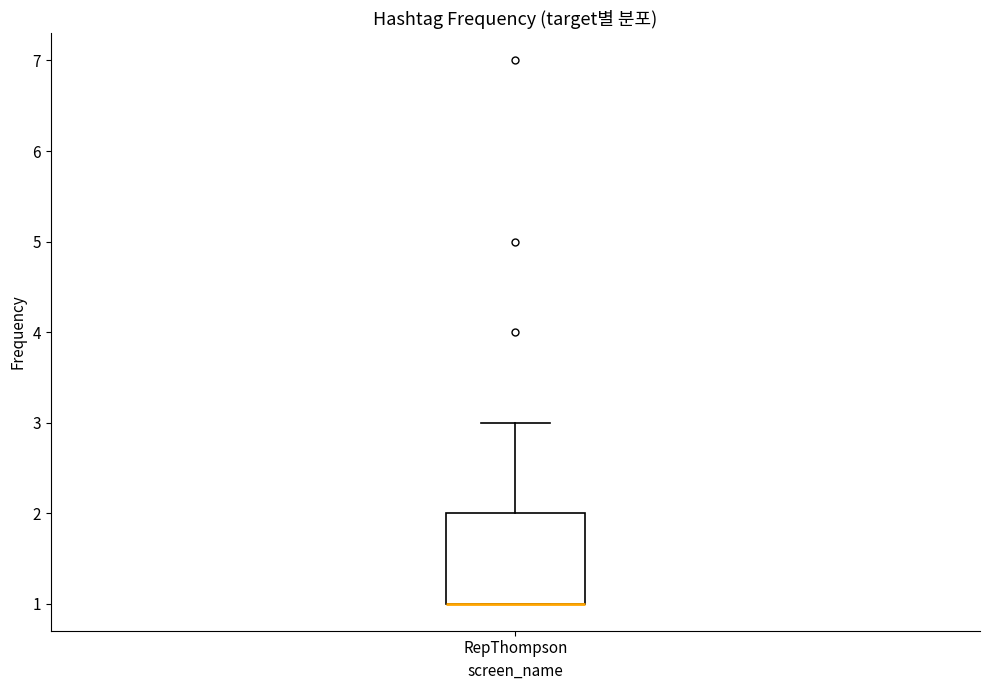

Where is the upper edge of the box for RepThompson on the y-axis? The values are not printed on the chart, so give them approximately, as read against the axis.

2